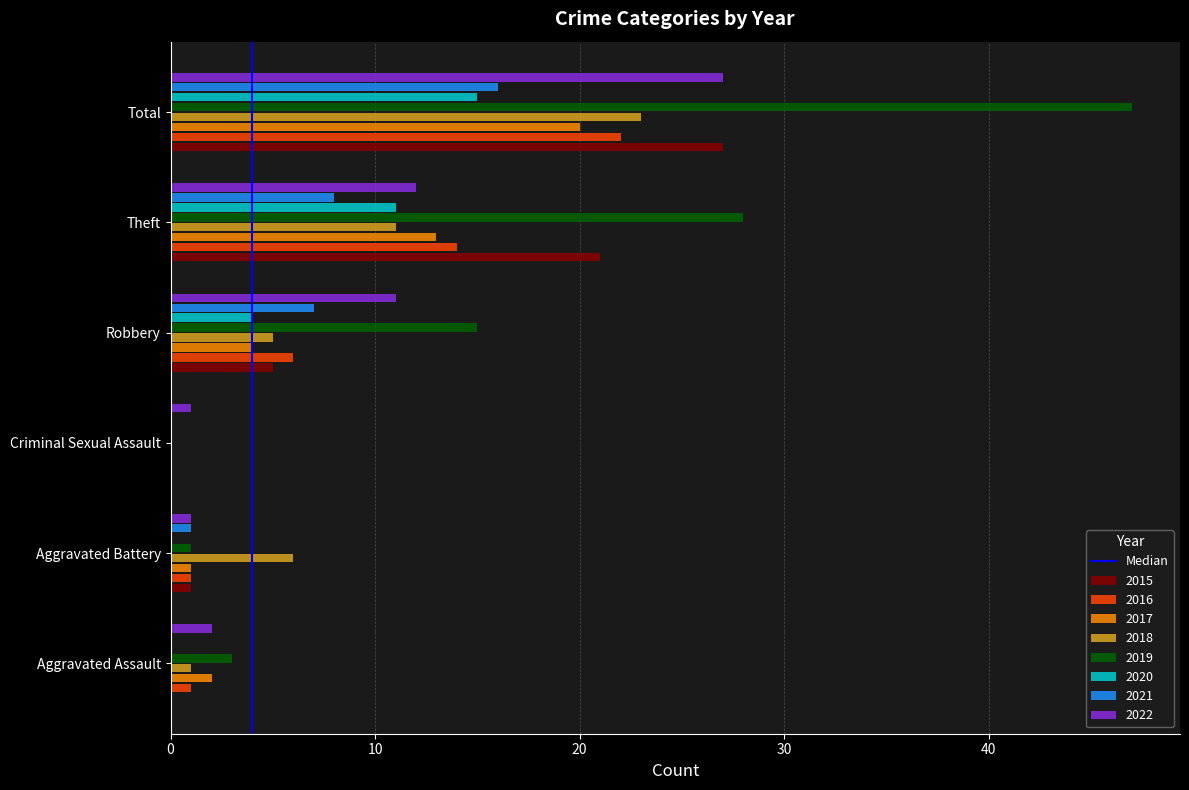

Is the value of 2017 at Aggravated Battery greater than the value of 2015 at Aggravated Assault?

Yes